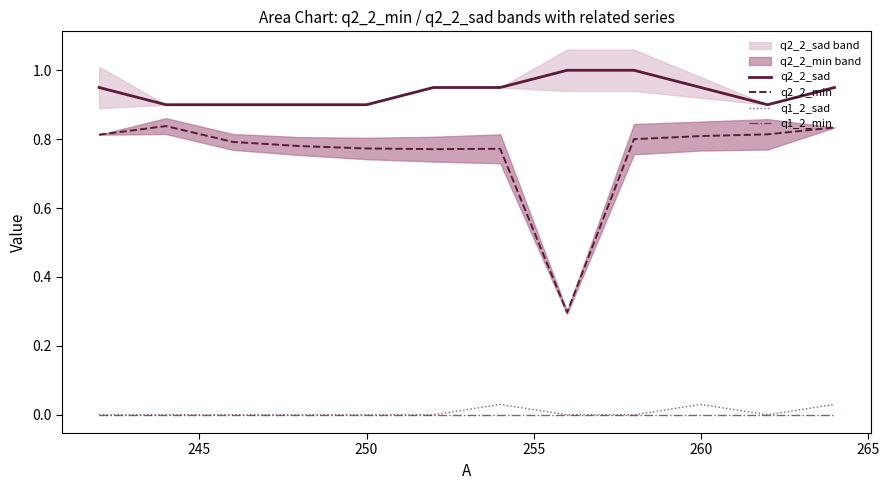

Which series has the largest range (max minus min)?

q2_2_min